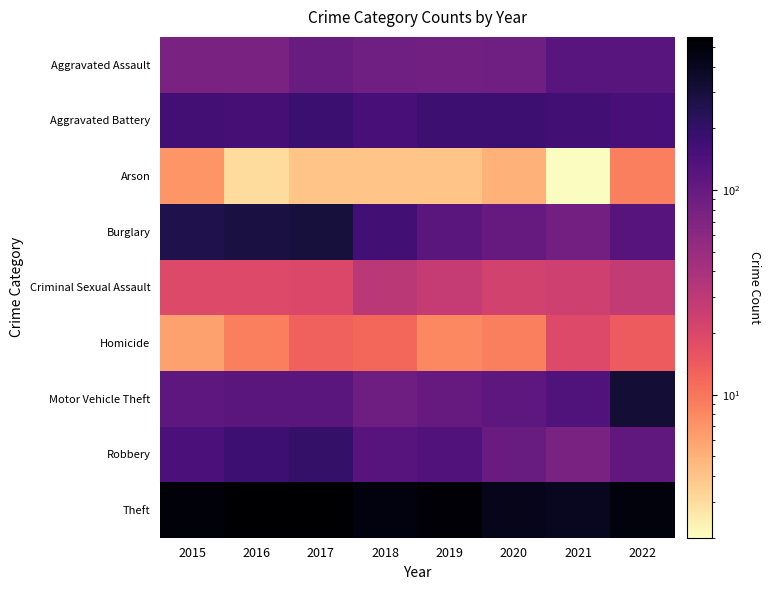

Rank the series by their maximum value, from lowest to highest.

Arson, Homicide, Criminal Sexual Assault, Aggravated Assault, Aggravated Battery, Robbery, Burglary, Motor Vehicle Theft, Theft